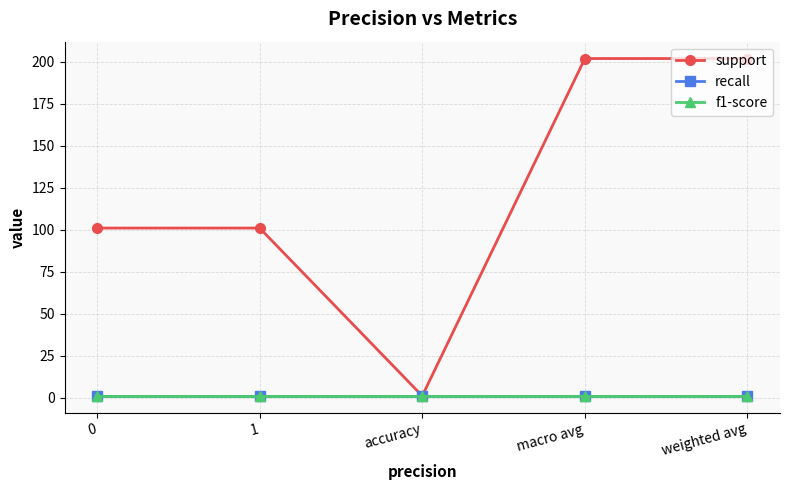

Does the chart have visible grid lines?

Yes